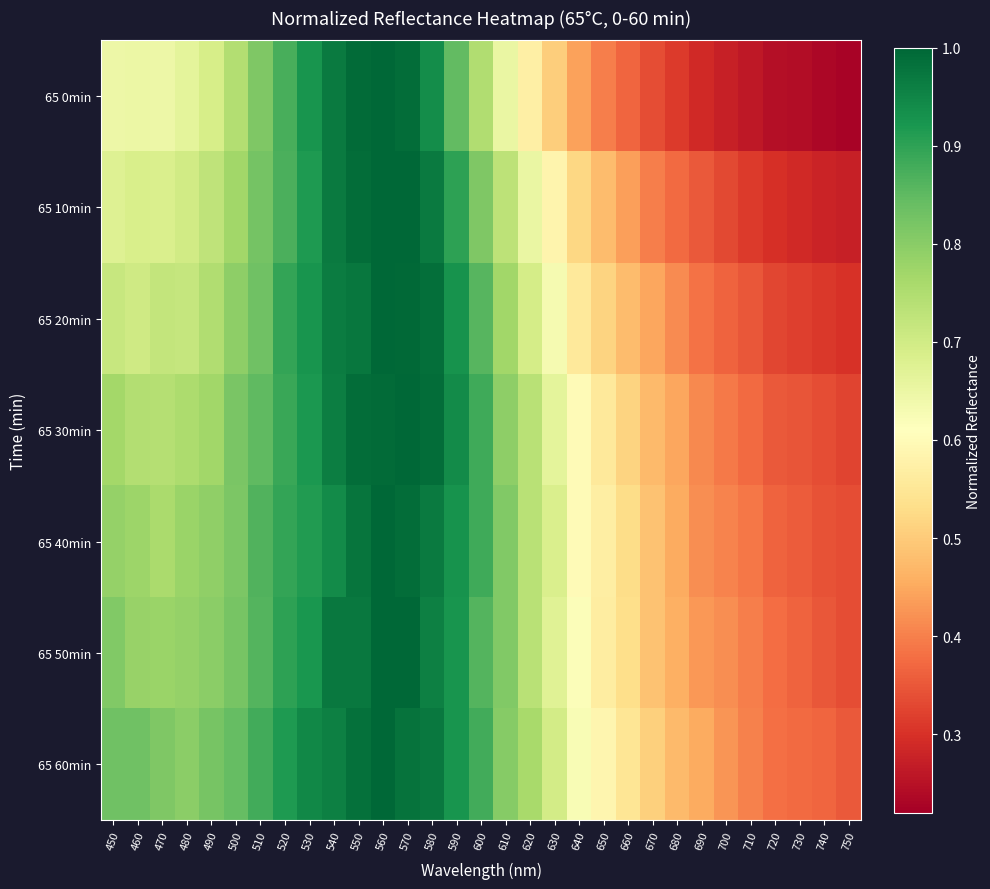

At which category is the sum across all series the highest?

560